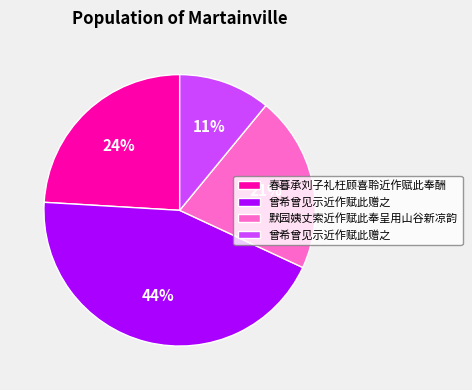

Does any single category account for the majority?

No